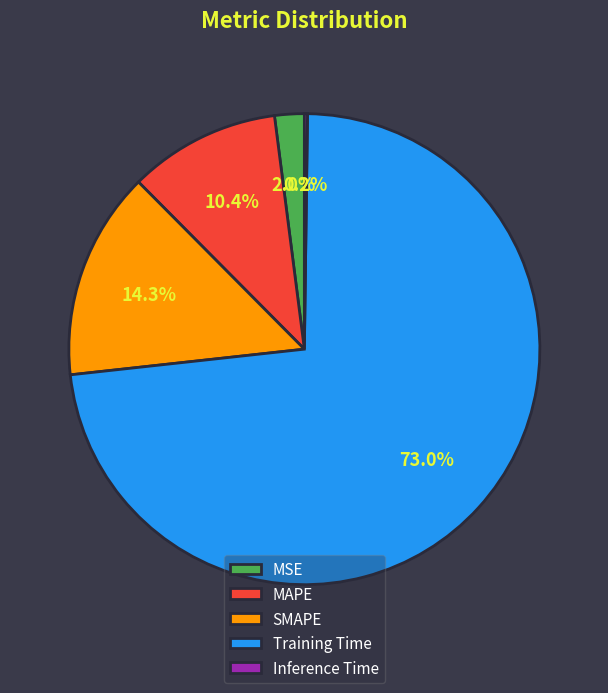

What is the majority slice?

Training Time